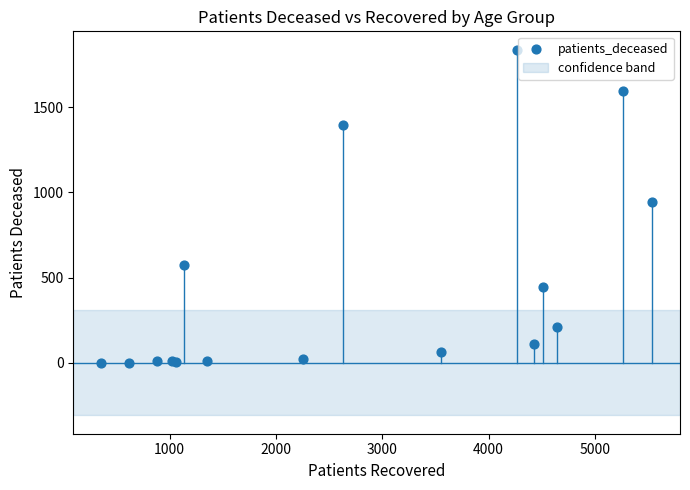

What Y value in the scatter plot is closest to 919?

945